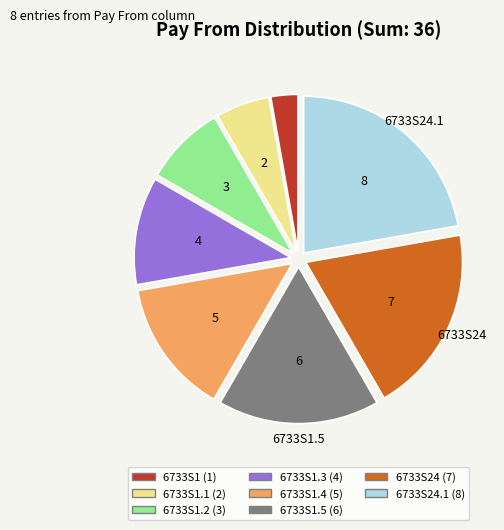

Is there a majority slice in this chart?

No